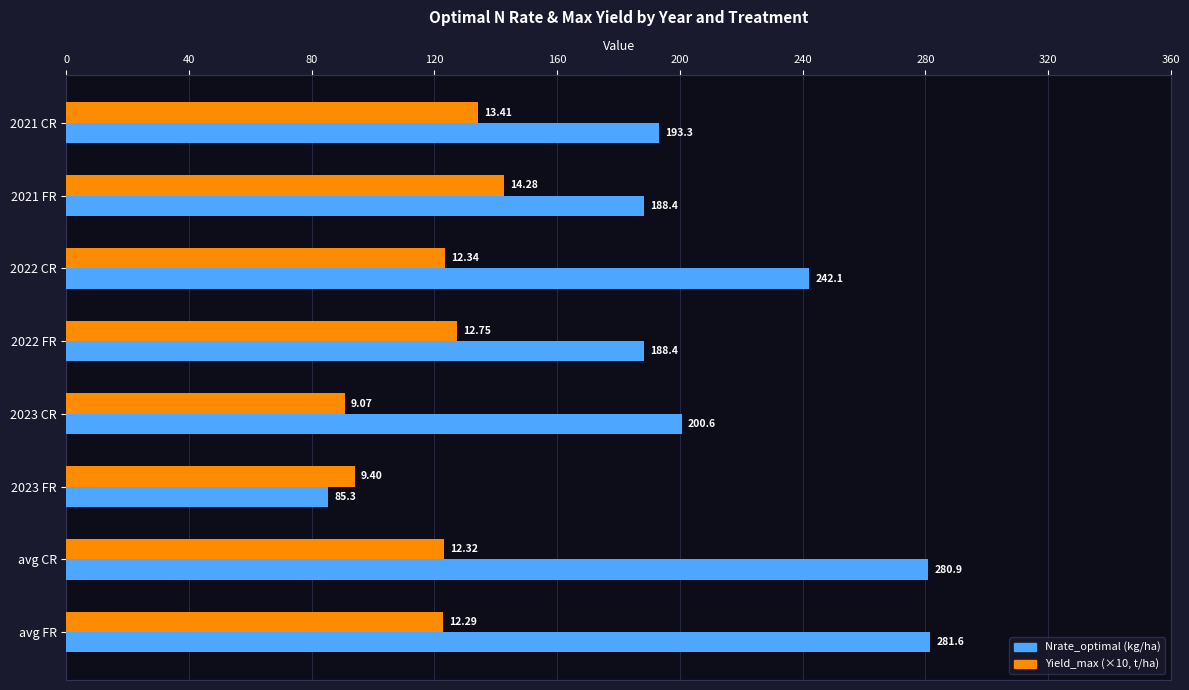

At which category does the chart reach its peak across all series?

avg FR